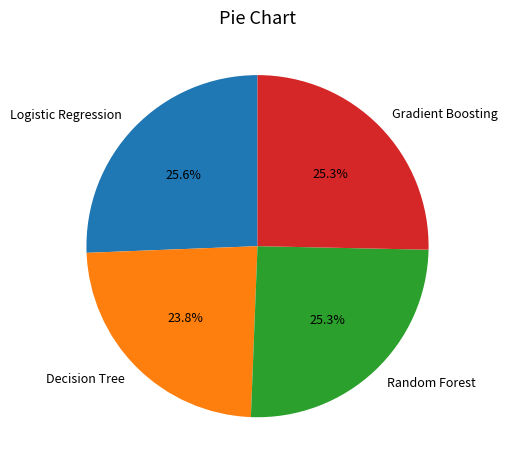

How many segments does this pie chart have?

4